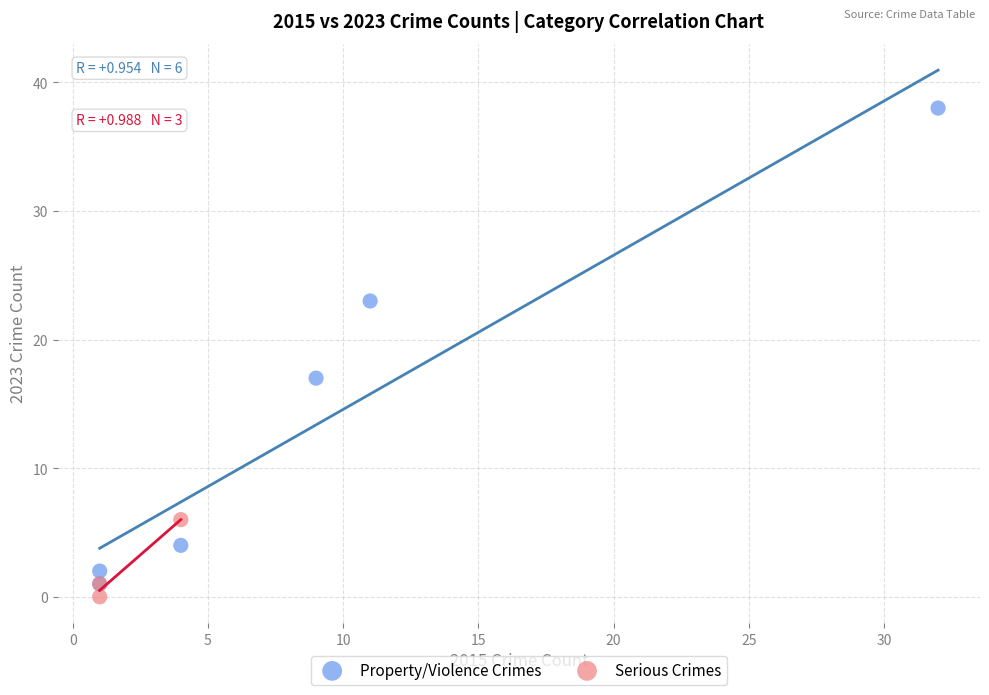

What are all the series names shown in the legend?

Property/Violence Crimes, Serious Crimes